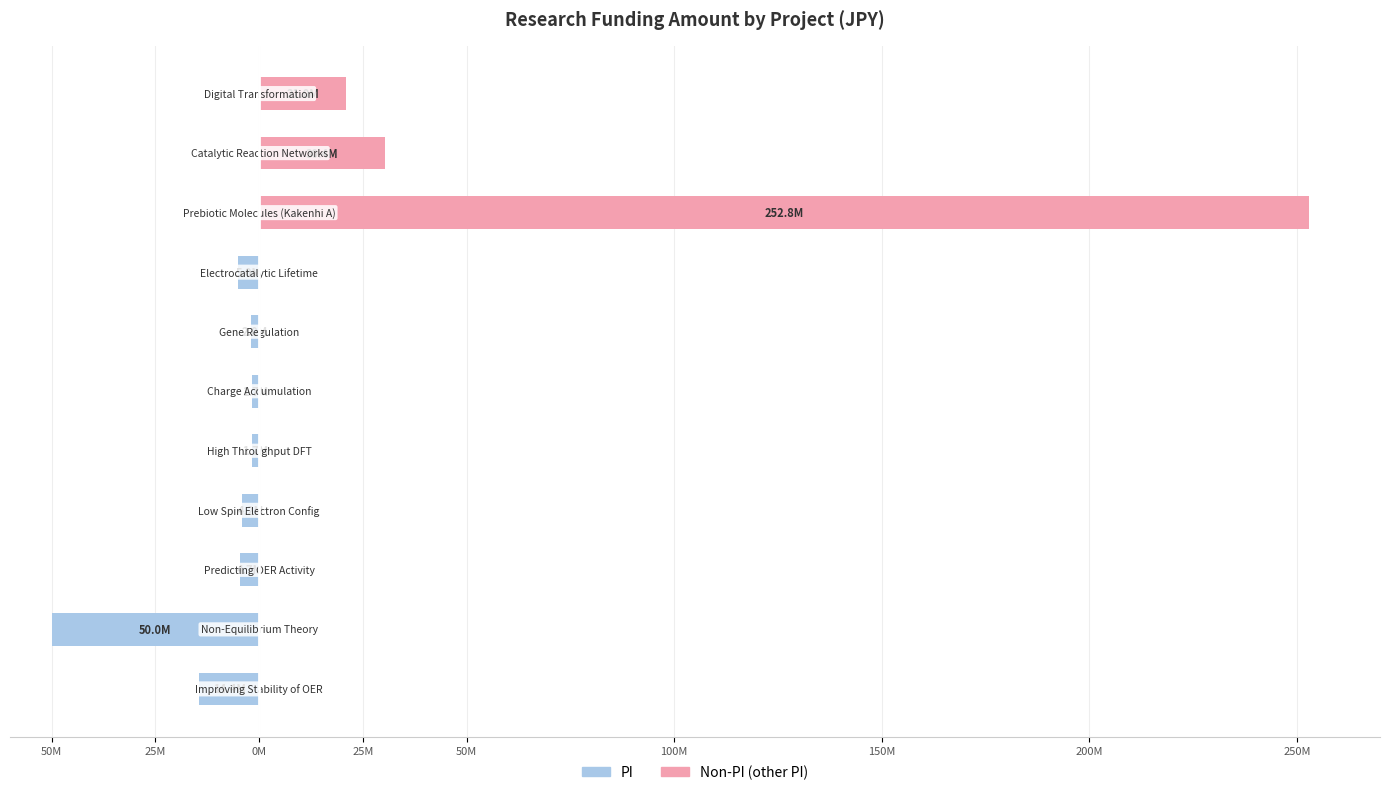

Are the bars horizontal?

Yes